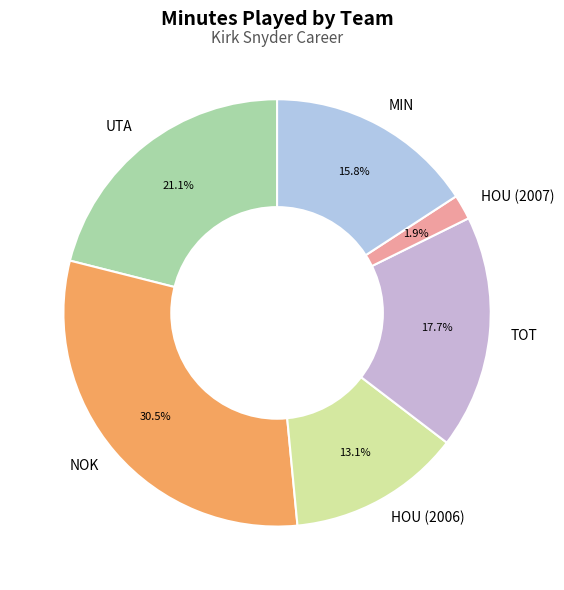

To the nearest percent, what percentage of the pie is UTA?

21%